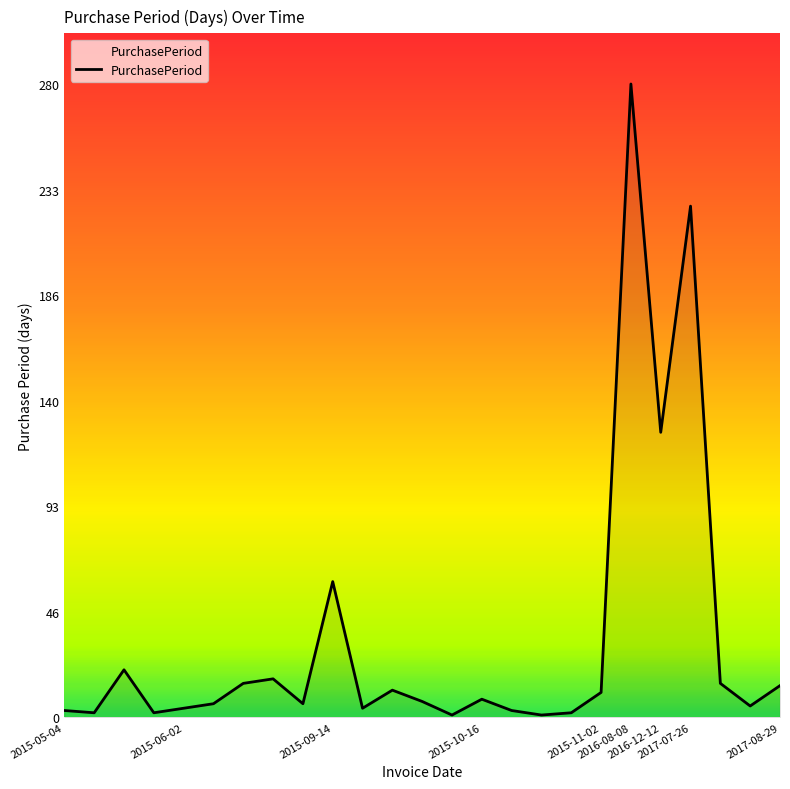

What is the difference between the maximum and minimum values?

279